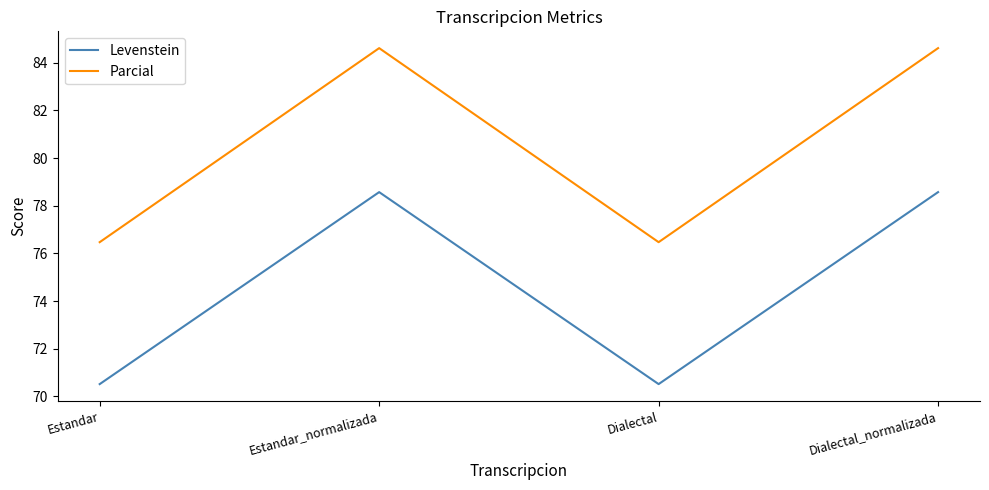

True or false: Levenstein and Parcial cross at least once.

False